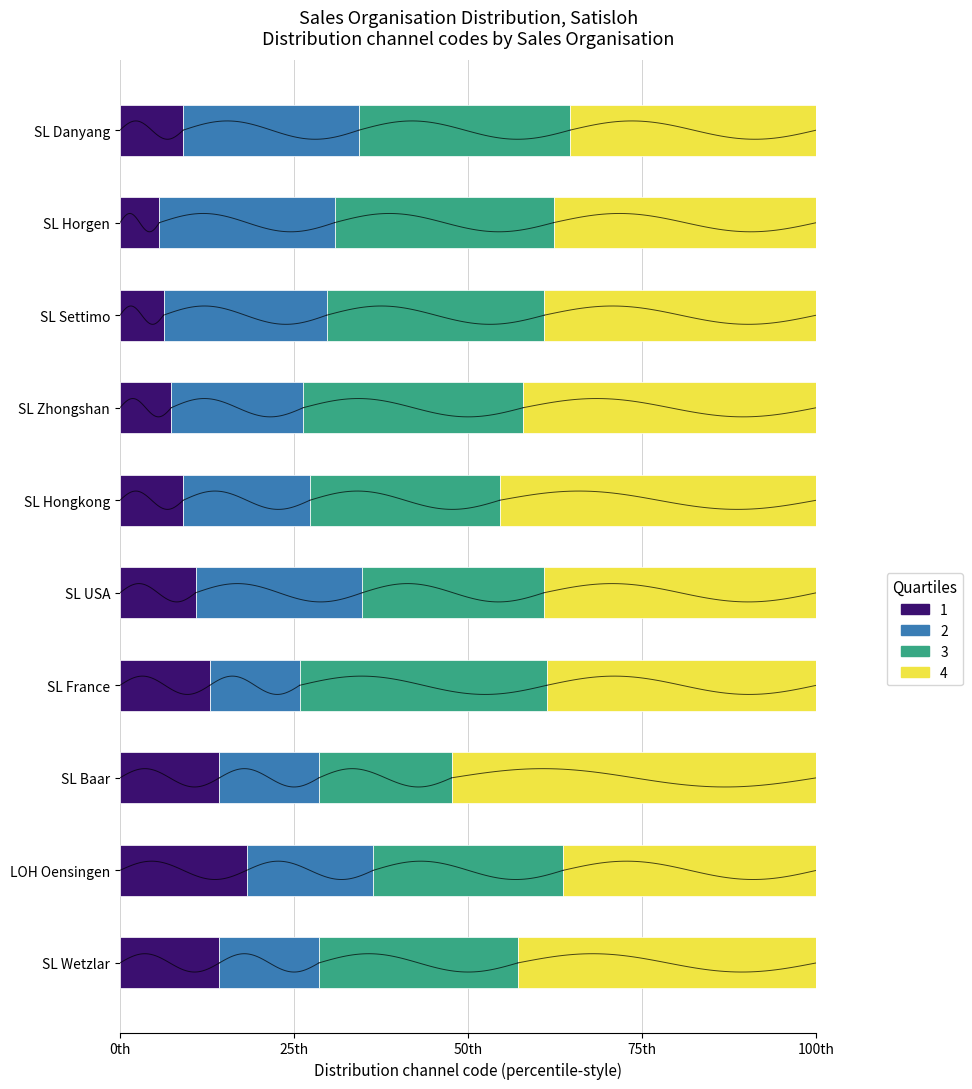

How many groups of bars are there?

10